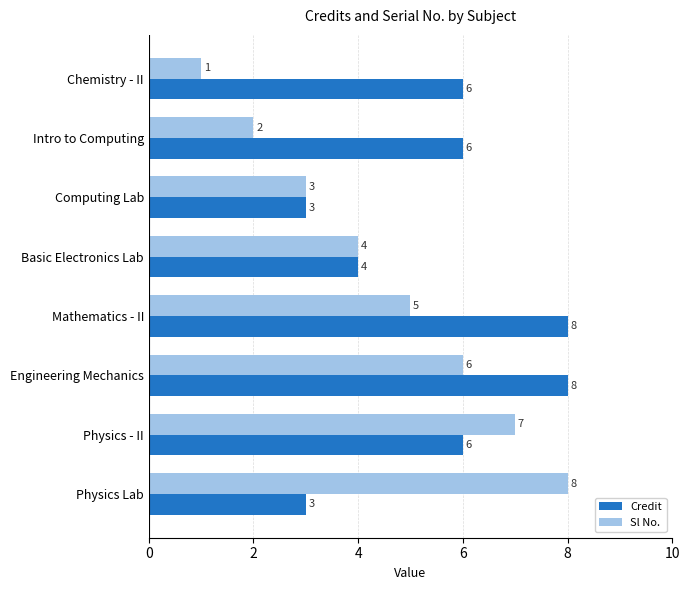

Which series has the largest total across all categories?

Credit